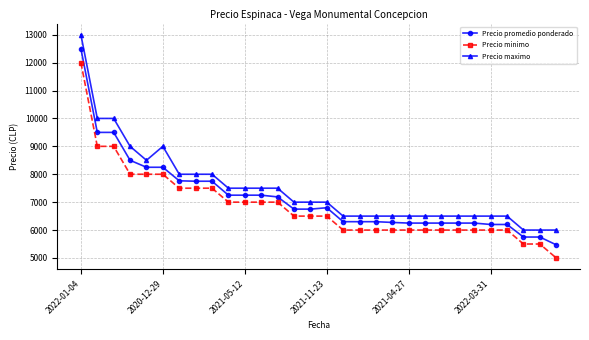

What is the difference between the maximum and second lowest values in the Precio maximo series?

7000